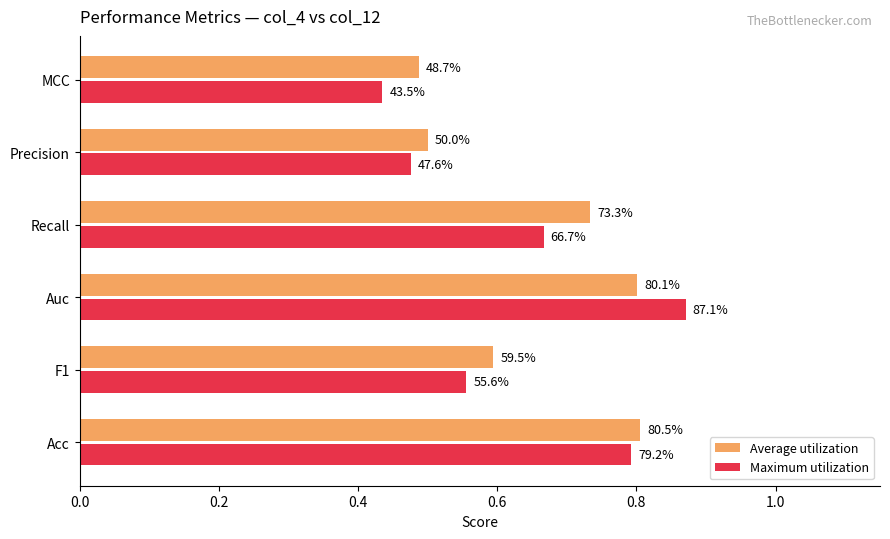

What are all the series names shown in the legend?

Average utilization, Maximum utilization